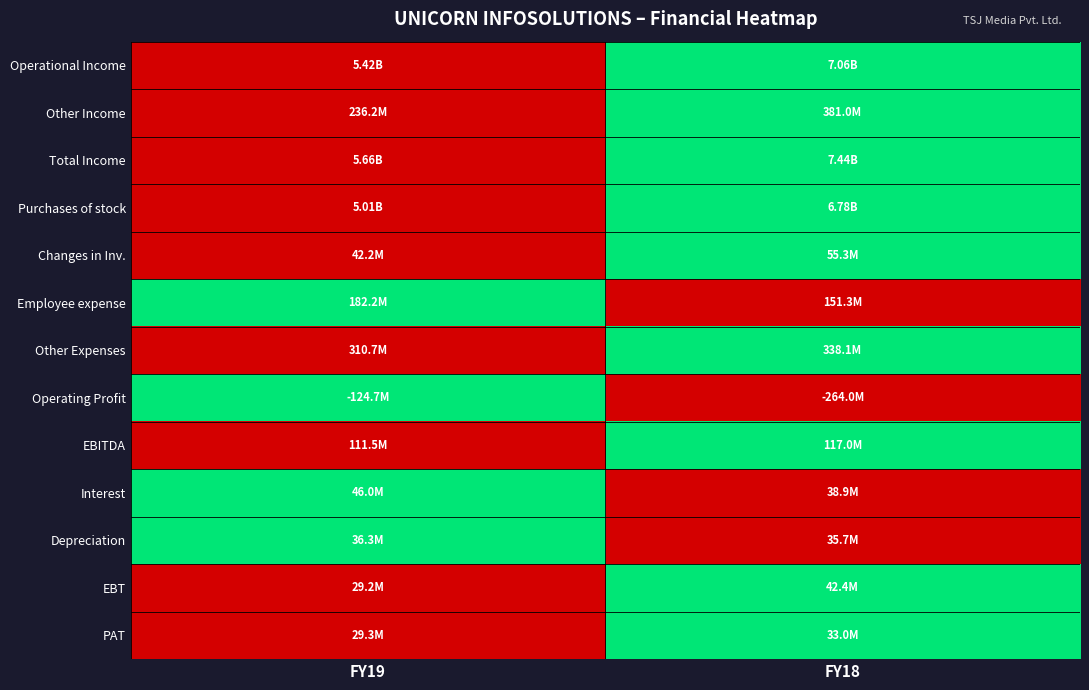

Which series has the largest total across all categories?

Operational Income